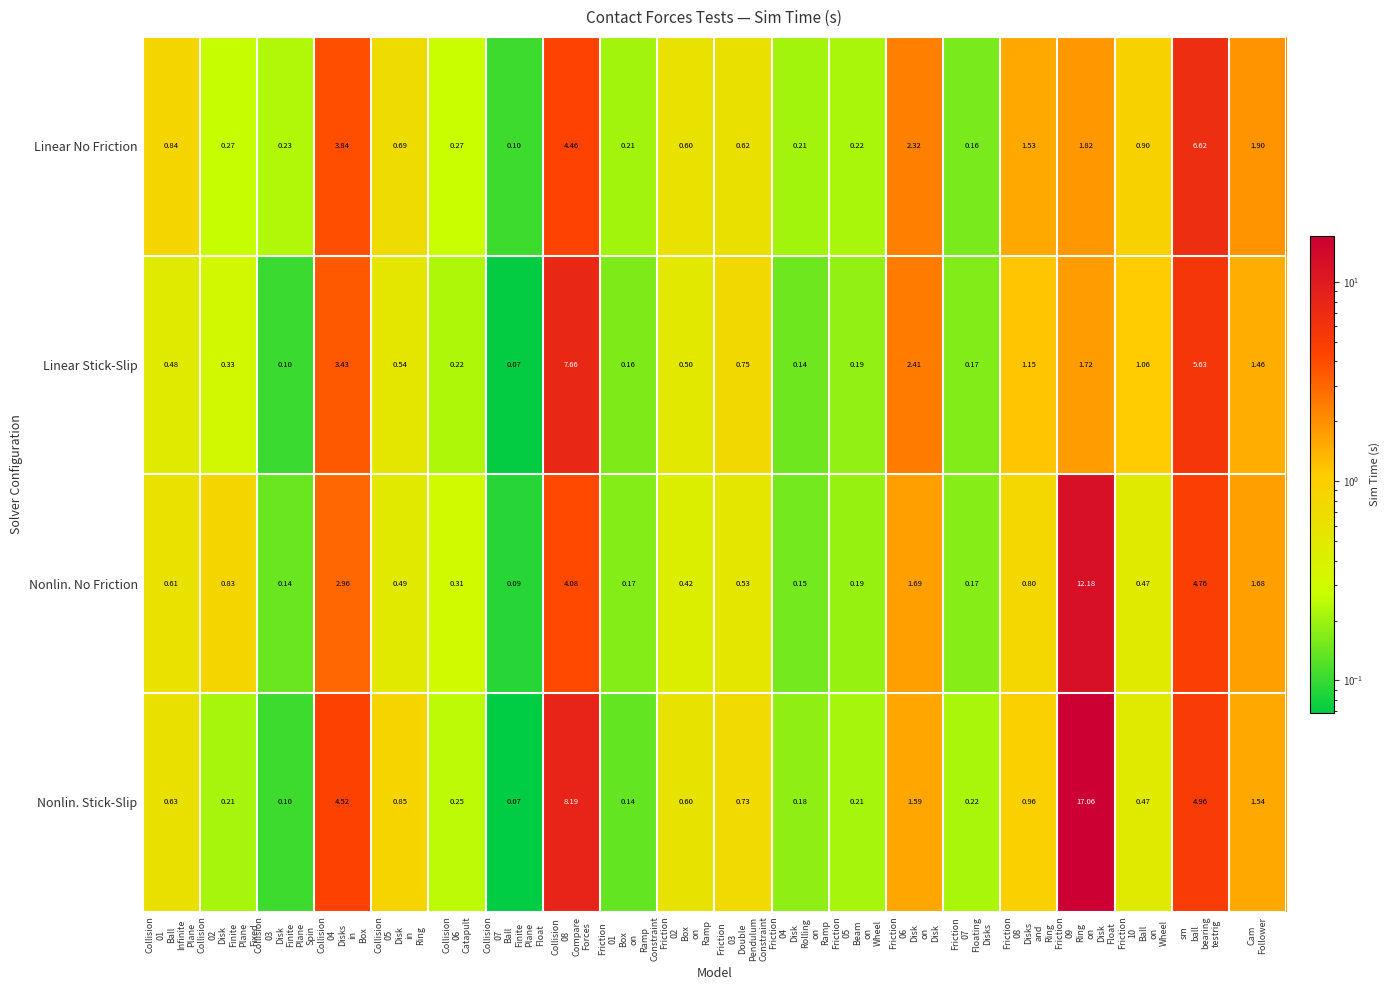

At Cam
Follower, list the series in order from smallest to largest.

Linear Stick-Slip, Nonlin. Stick-Slip, Nonlin. No Friction, Linear No Friction